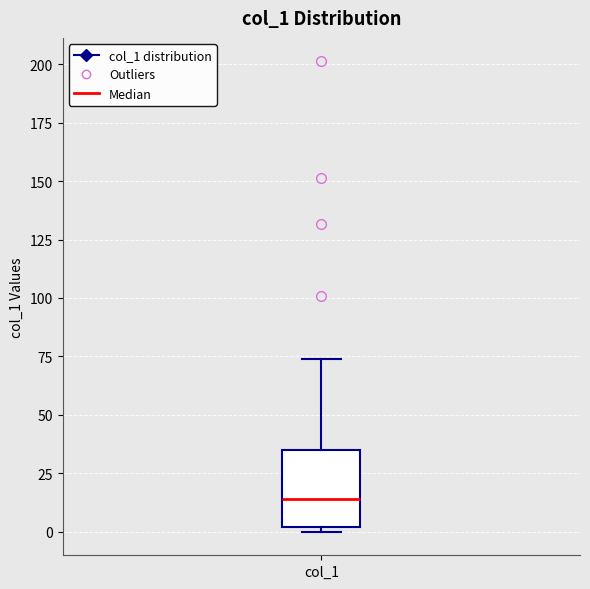

Where does the upper whisker of the box for col_1 end on the y-axis? The values are not printed on the chart, so give them approximately, as read against the axis.

75